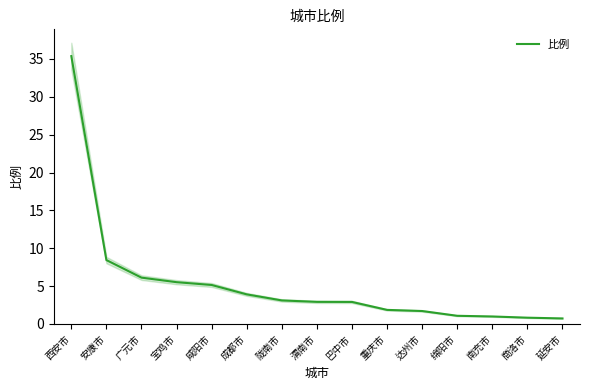

What is the approximate value at 绵阳市?

1.1